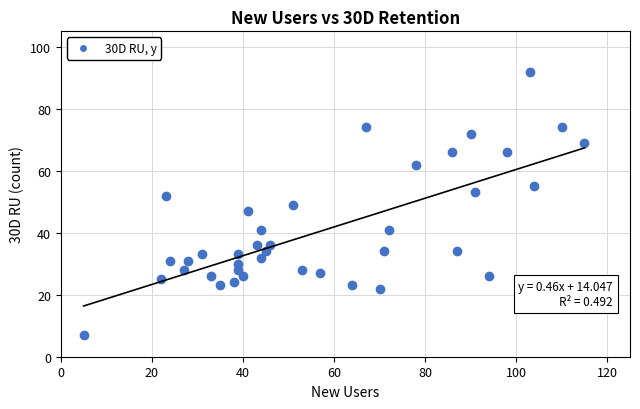

What is the range of Y values (max minus min)?

85